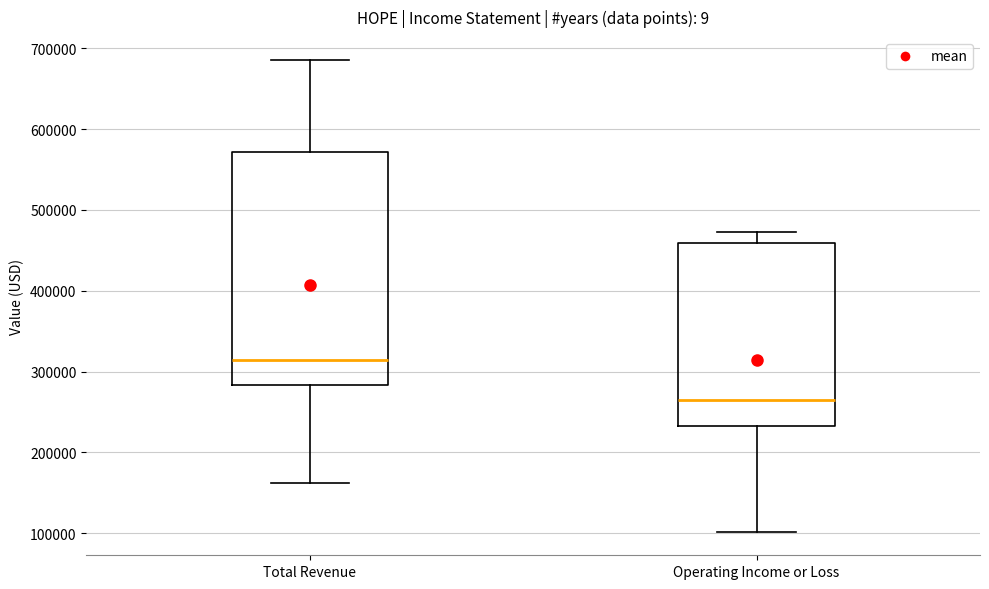

Reading left to right, read every box against the y-axis: the position of its median line, the range the box covers, and the ends of its whiskers. The values are not printed on the chart, so give them approximately, as read against the axis.

Total Revenue: median 310000, box 280000 to 570000, whiskers 160000 to 680000
Operating Income or Loss: median 270000, box 230000 to 460000, whiskers 100000 to 470000